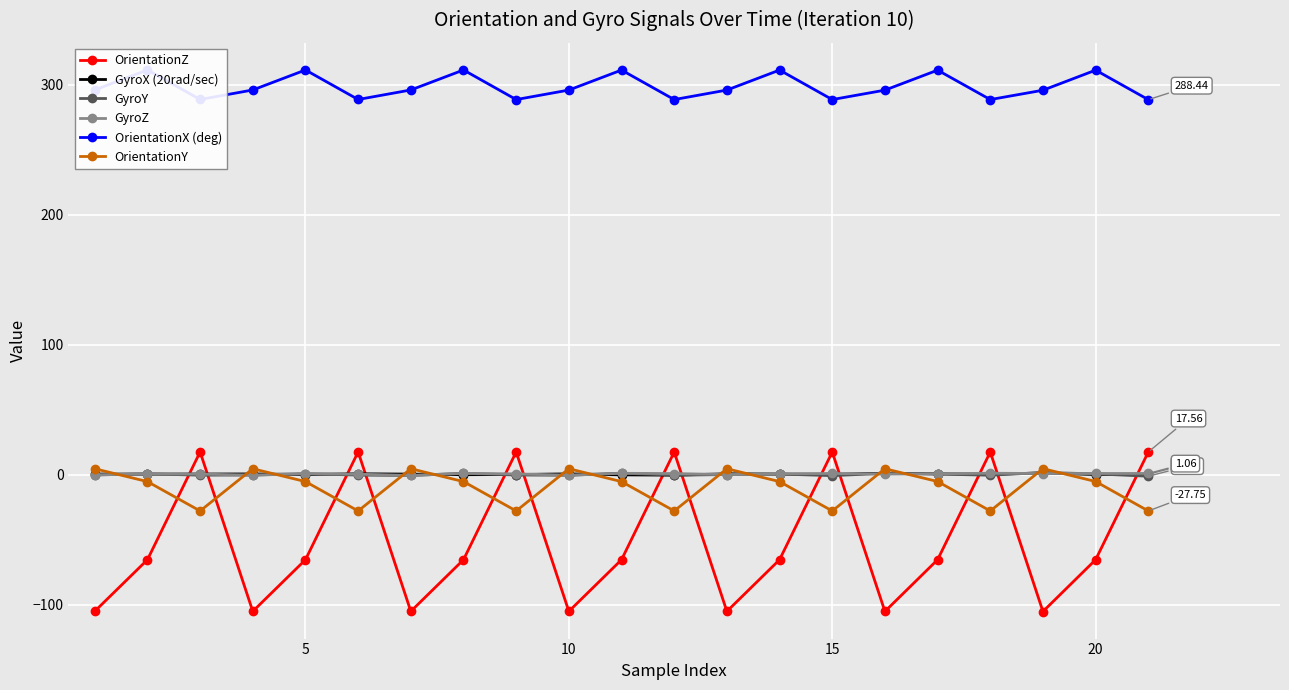

True or false: GyroX (20rad/sec) has more than 2 interior local peaks.

True